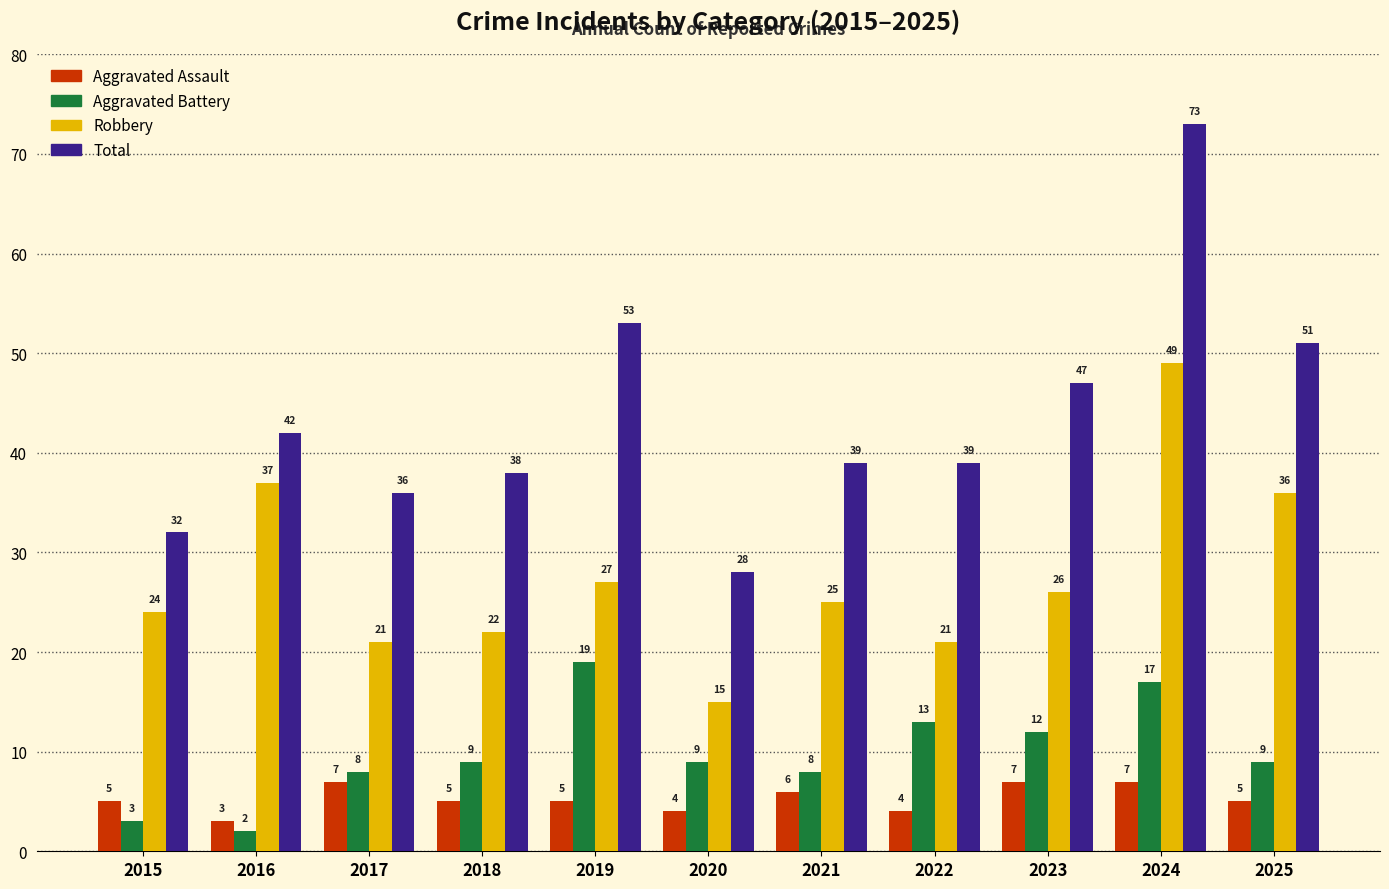

Is it true that Robbery equals 51 at 2016?

False